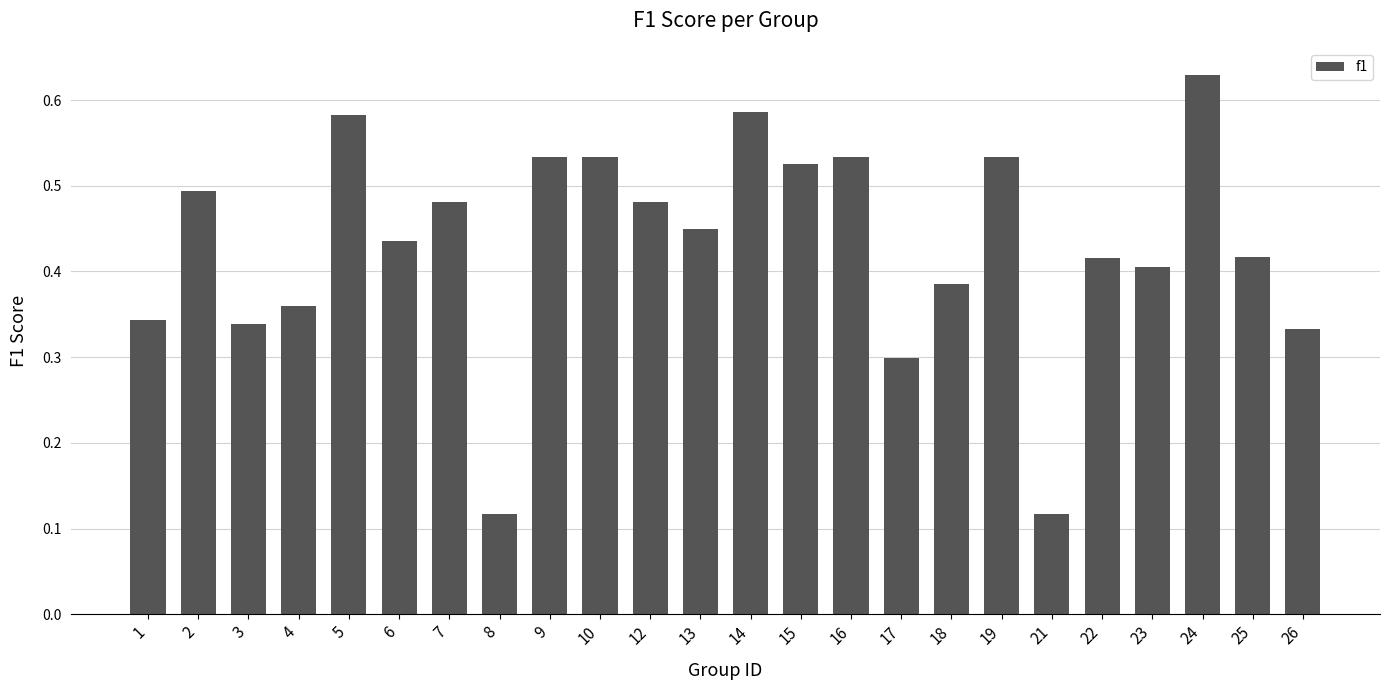

Does the chart contain stacked bars?

No